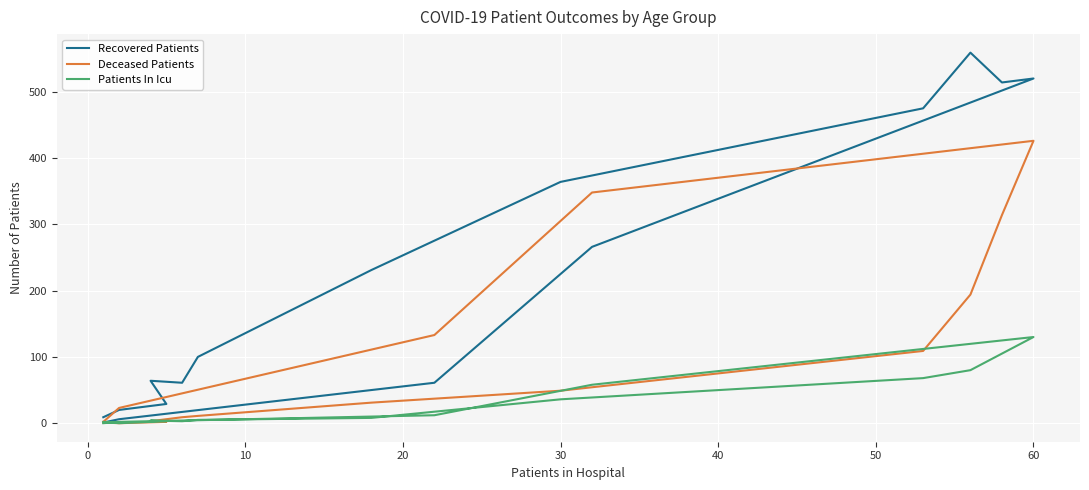

The Recovered Patients series shows 132 at 40. True or false?

False